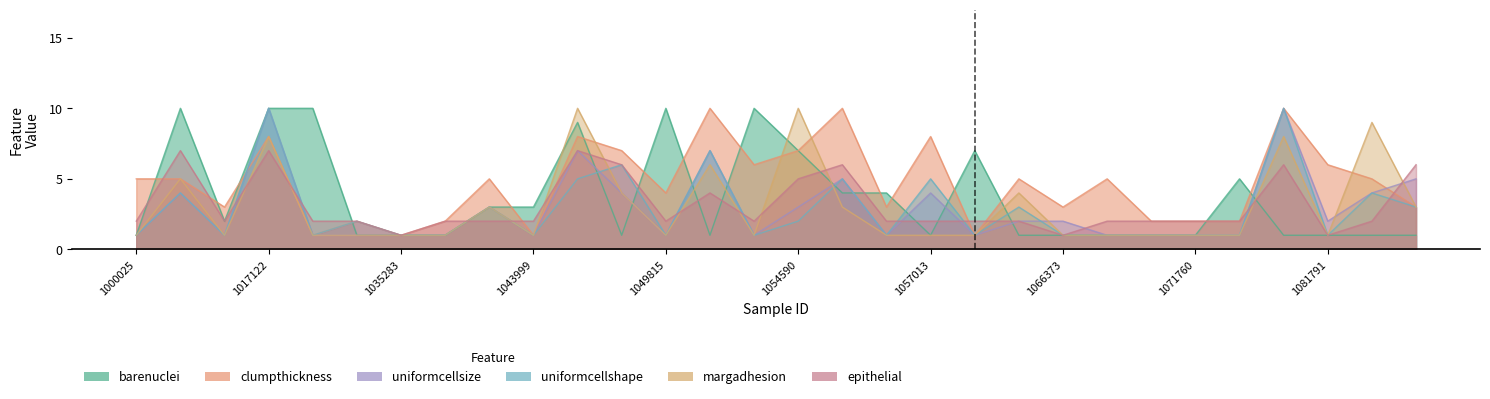

Between 1054590 and 1091262, which series saw the biggest shift?

margadhesion